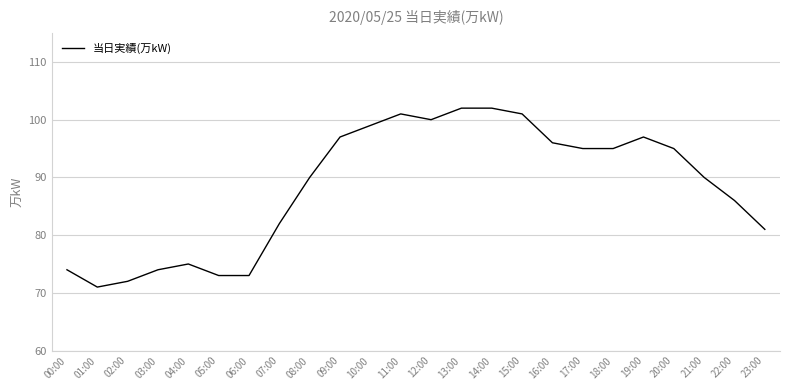

Reading left to right, extract all data points from this chart.

00:00=74	01:00=71	02:00=72	03:00=74	04:00=75	05:00=73	06:00=73	07:00=82	08:00=90	09:00=97	10:00=99	11:00=101	12:00=100	13:00=102	14:00=102	15:00=101	16:00=96	17:00=95	18:00=95	19:00=97	20:00=95	21:00=90	22:00=86	23:00=81